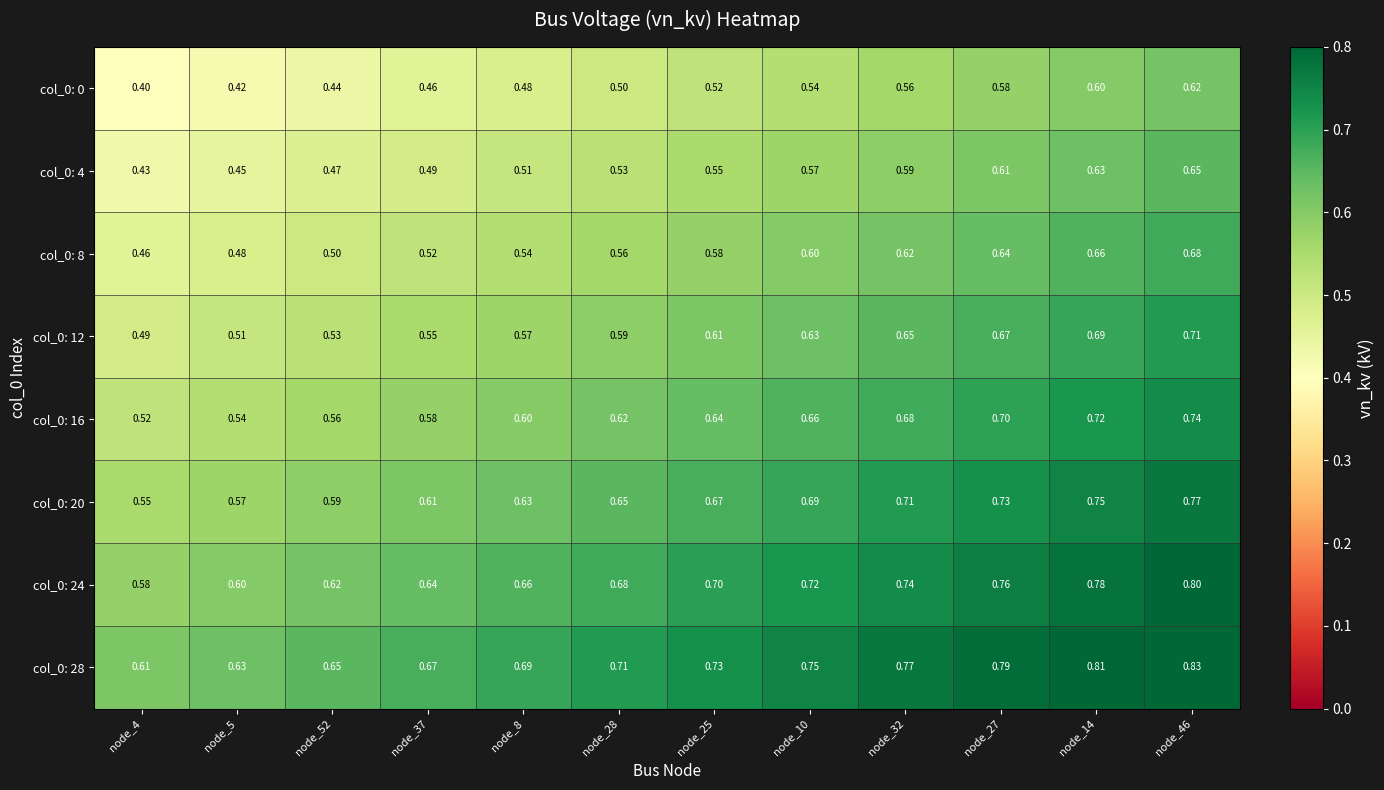

Is the value of col_0: 12 at node_27 greater than the value of col_0: 0 at node_14?

Yes